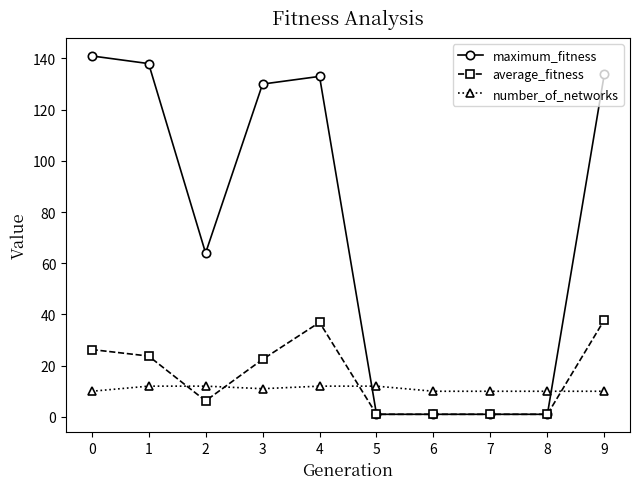

Where is the first local minimum for maximum_fitness?

2